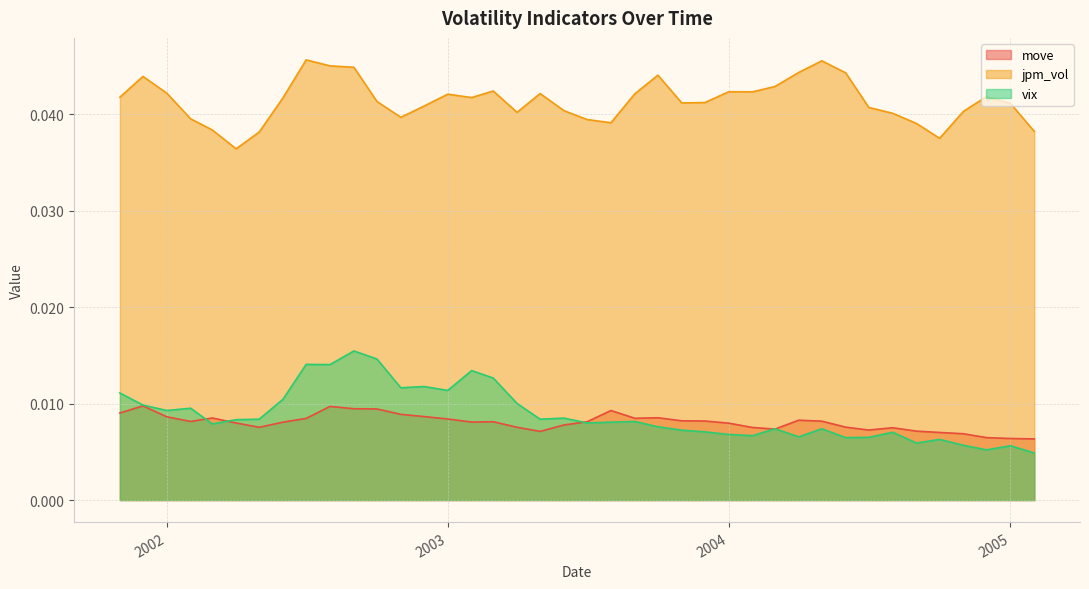

How many interior local valleys does the vix series have?

12